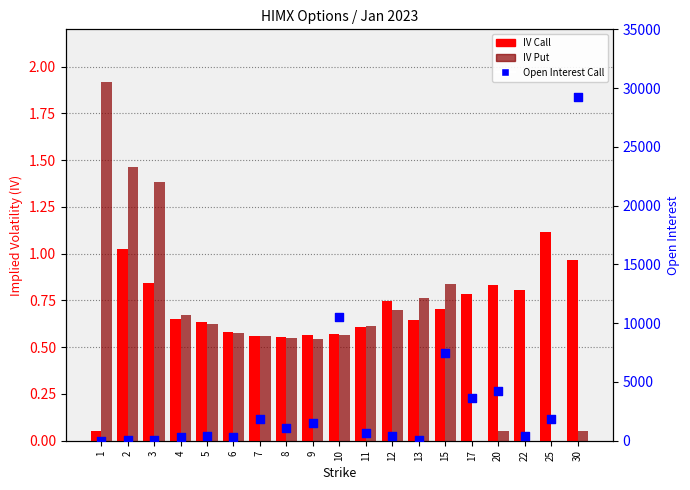

What is the total value across all series at 9?

1510.1